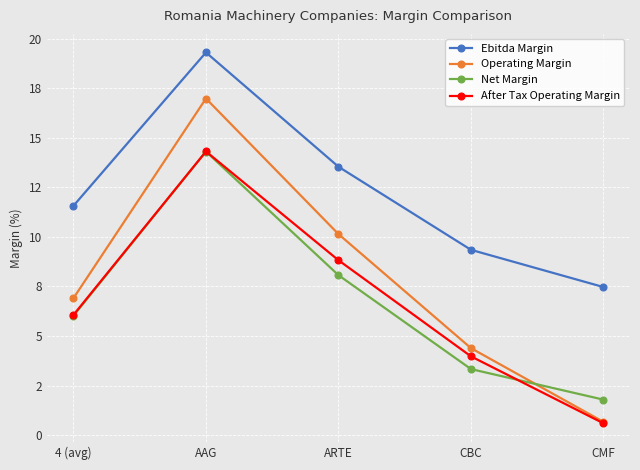

What are all the series names shown in the legend?

Ebitda Margin, Operating Margin, Net Margin, After Tax Operating Margin